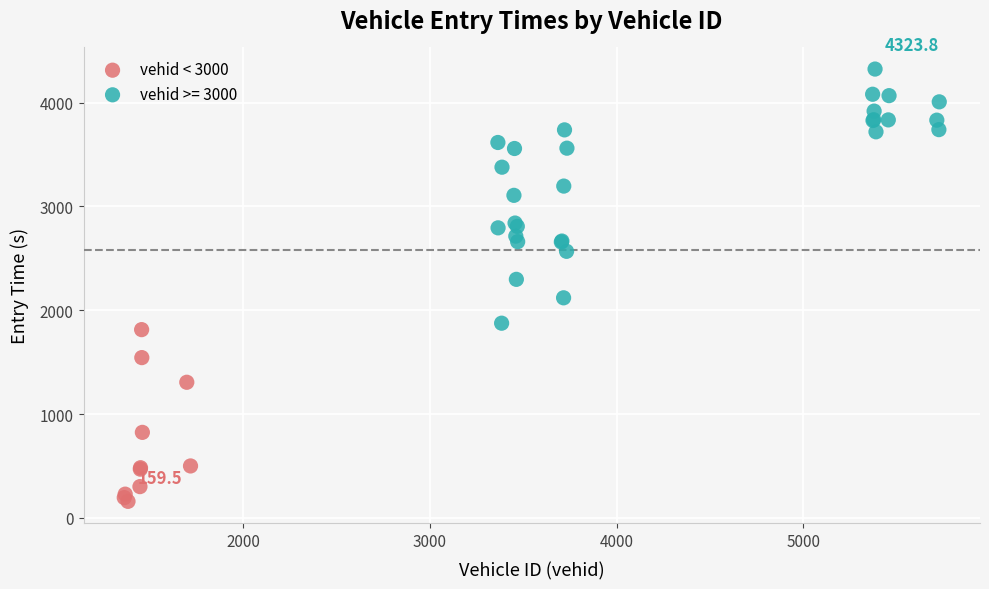

Which series reaches the maximum Y coordinate?

vehid >= 3000